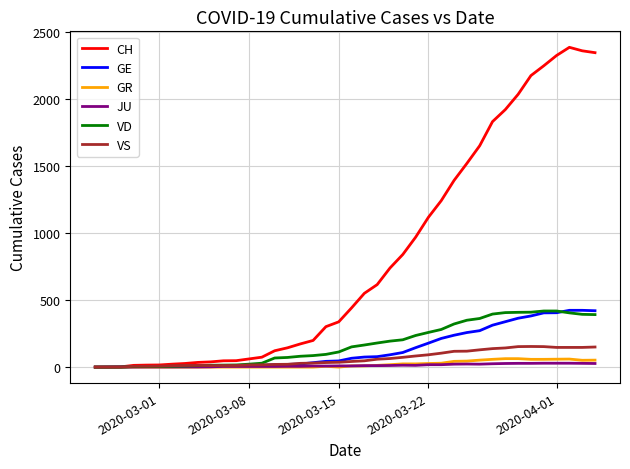

What is the greatest value displayed?

2388